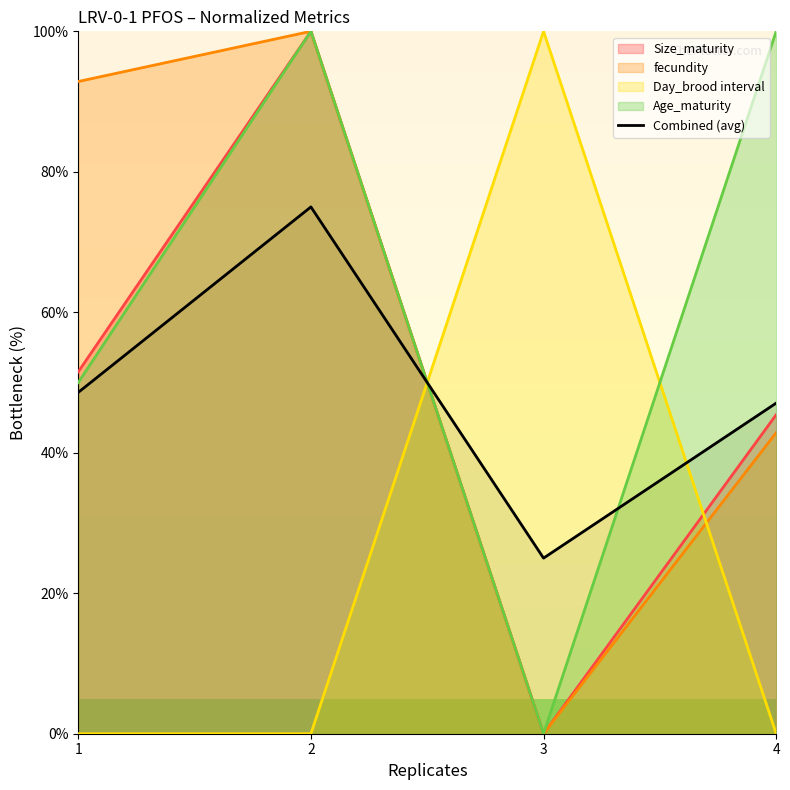

Which has a higher value, 1 or 2?

2